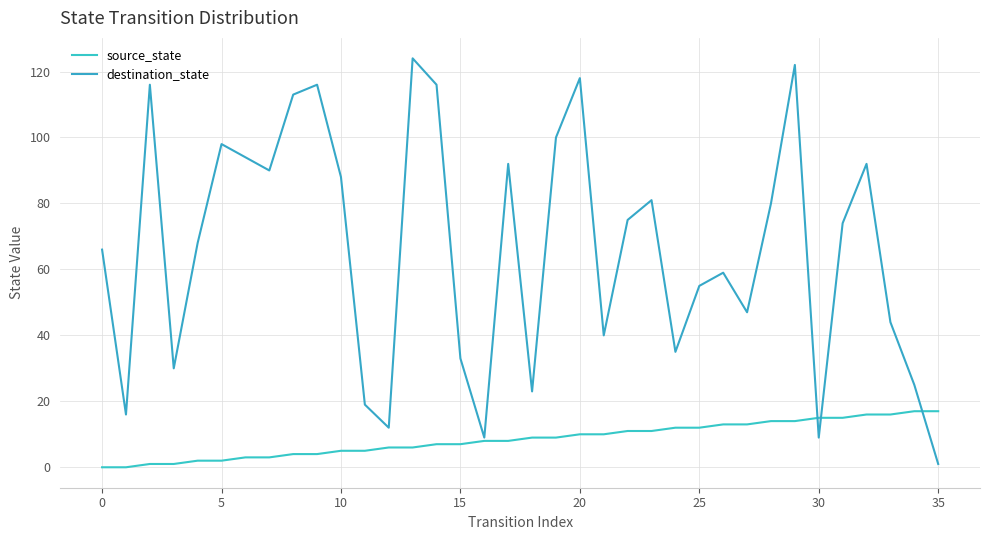

What is the value of the source_state point at the 27th from the left?

13